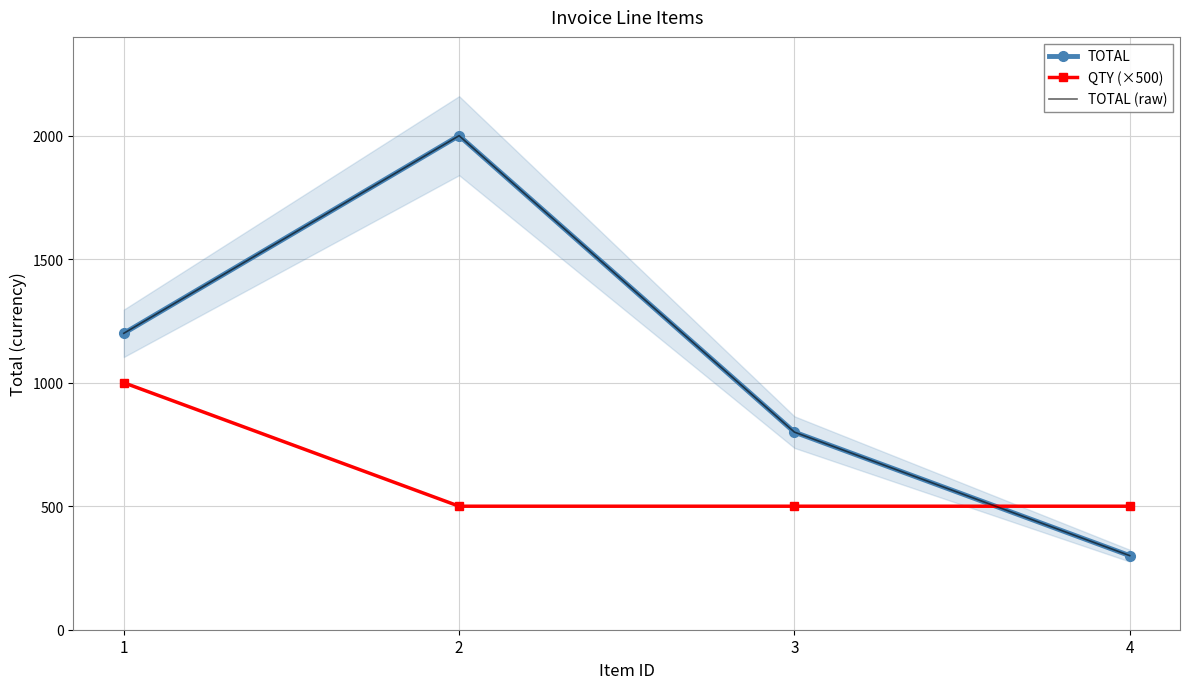

Which has a higher value, 1 or 3?

1